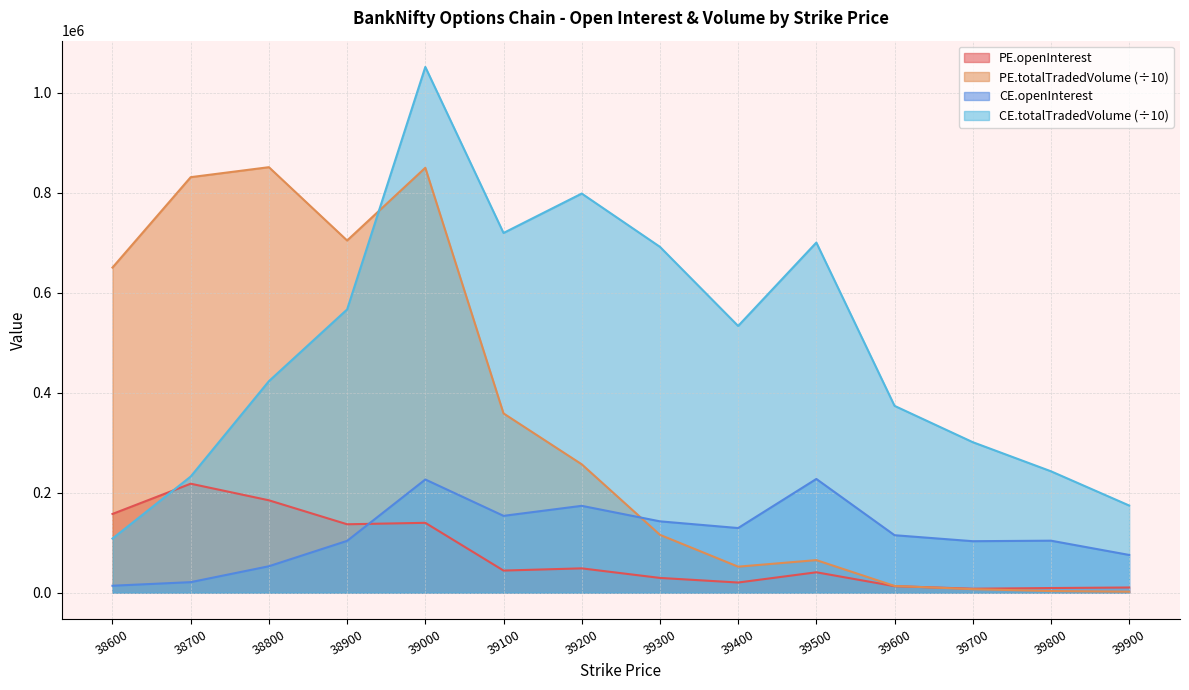

Count the number of data series in this chart.

4